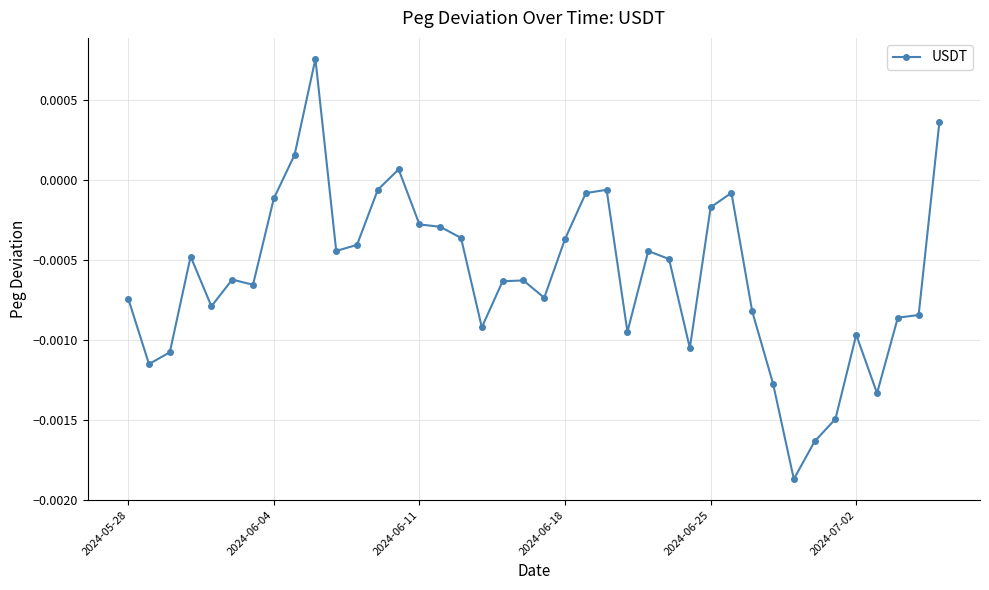

True or false: there are more than 2 points higher than both neighbors.

True